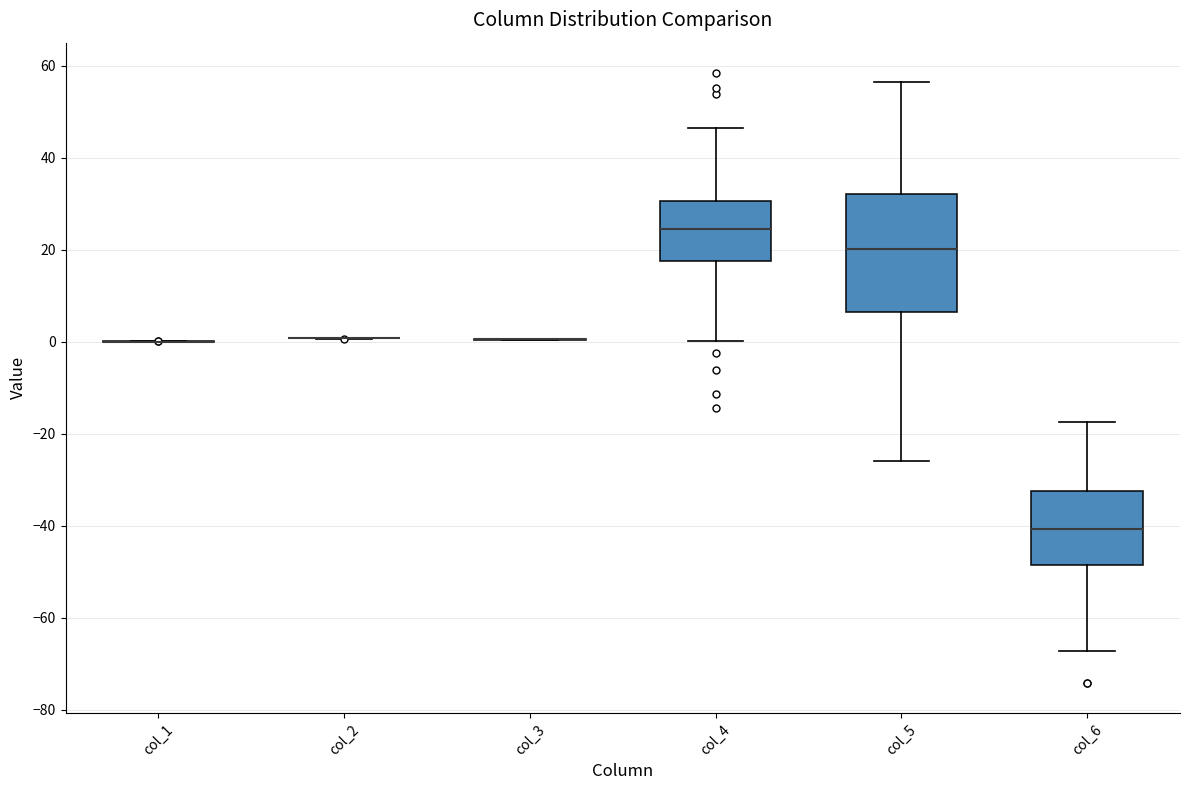

Where does the median line of the box for col_5 sit on the y-axis? The values are not printed on the chart, so give them approximately, as read against the axis.

20